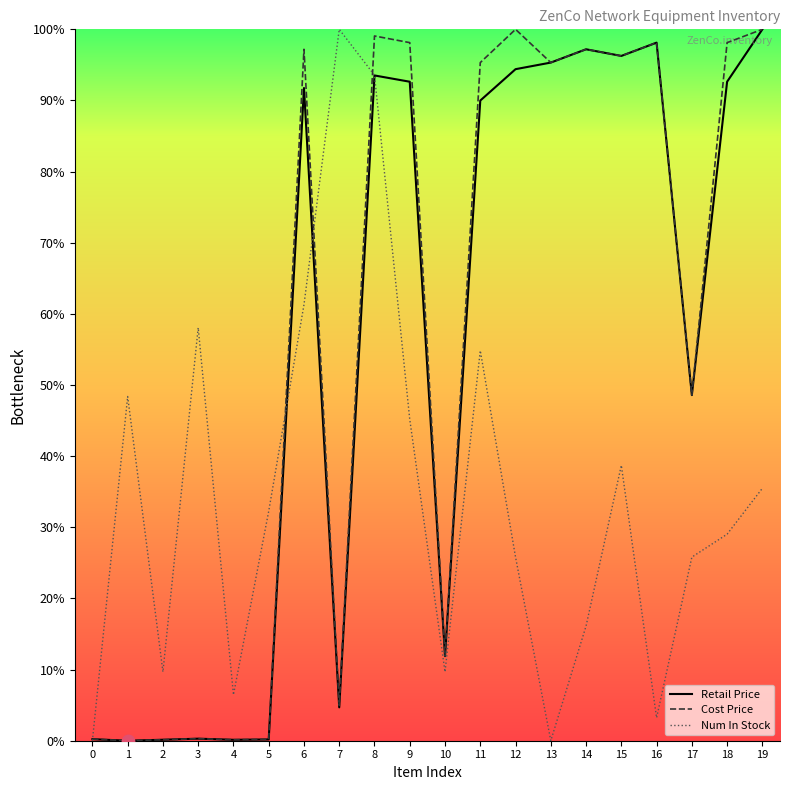

Is the value of Cost Price at 5 greater than the value of Num In Stock at 13?

Yes